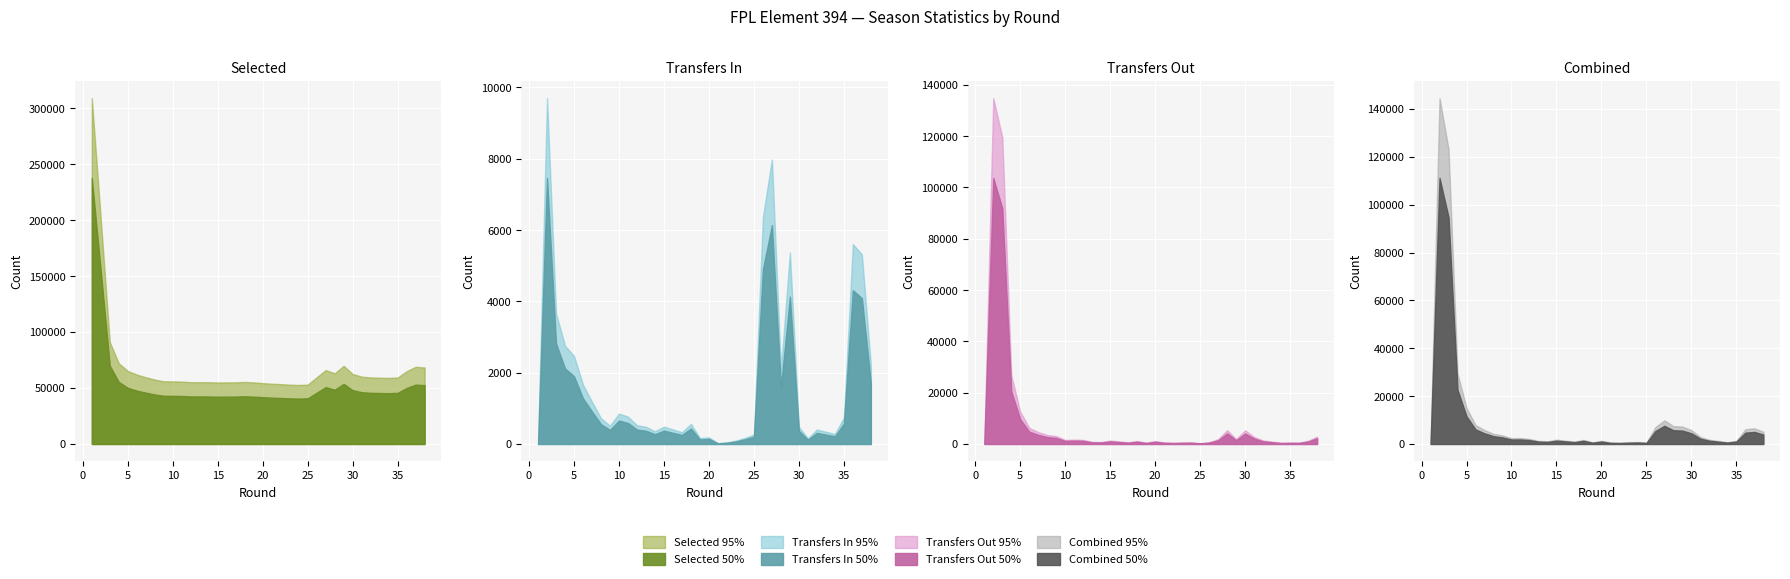

True or false: transfers_out_50 has more than 1 interior local peaks.

True